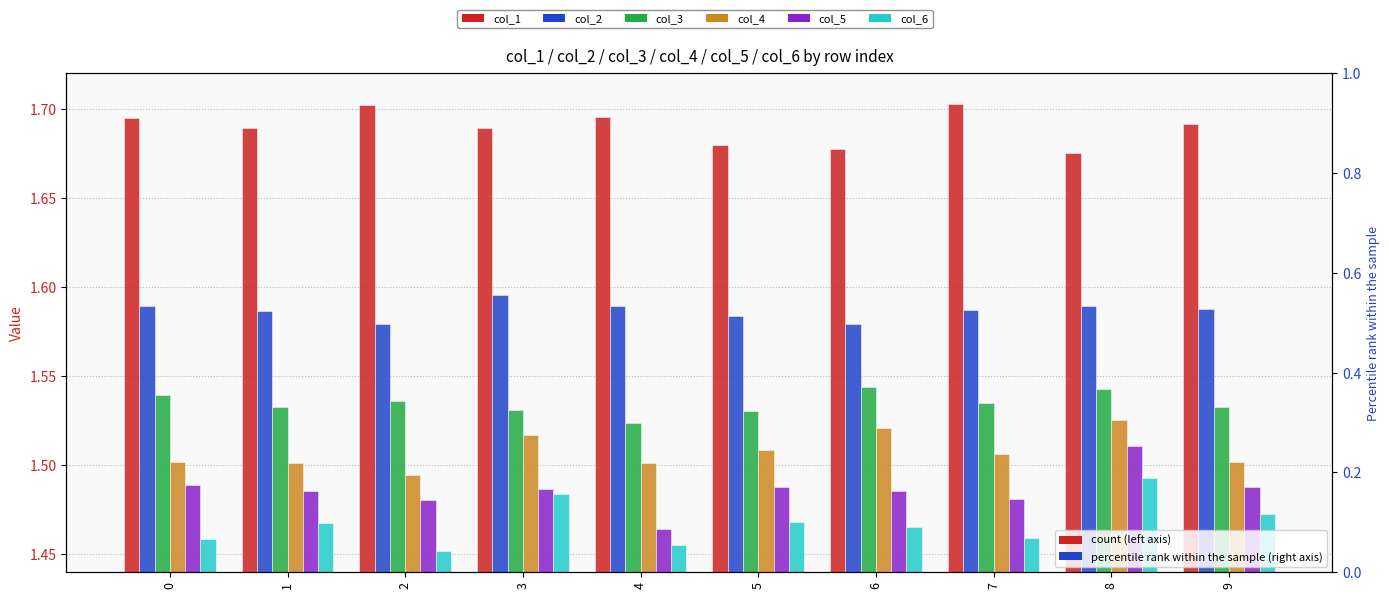

Is it true that col_4 equals 0.9 at 5?

False